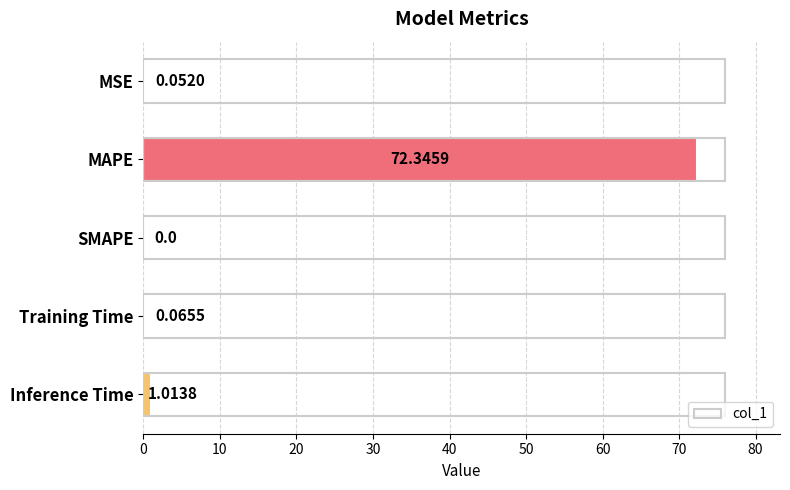

Which label corresponds to the largest value in the chart?

MAPE